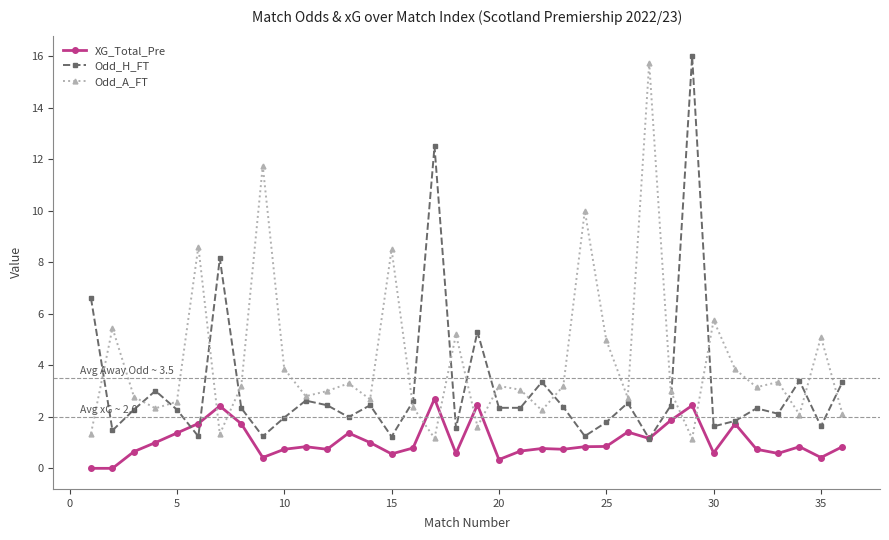

What is the maximum value shown in the chart?

16.0